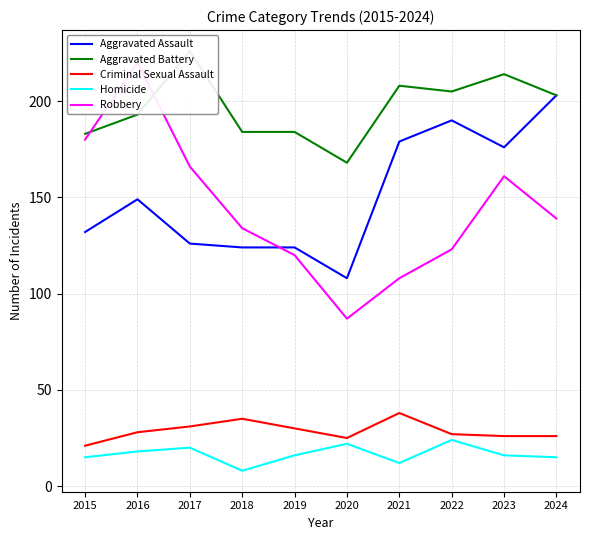

True or false: Robbery and Homicide cross at least once.

False